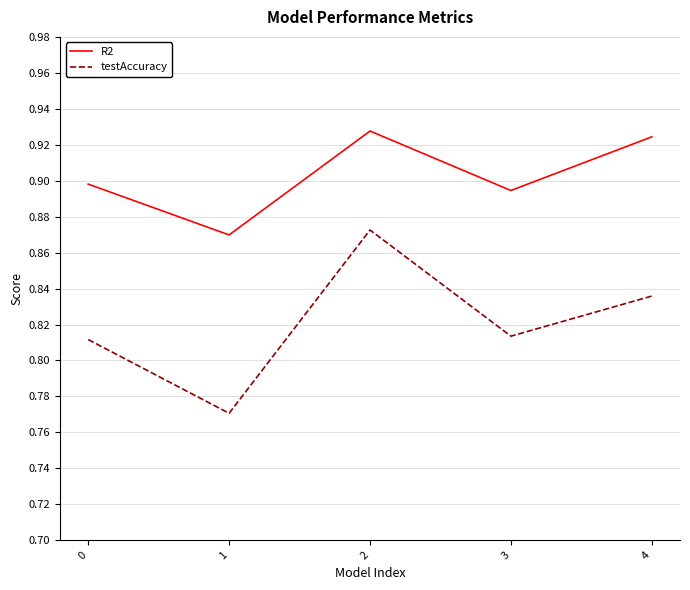

The testAccuracy series shows 1.2 at 1. True or false?

False